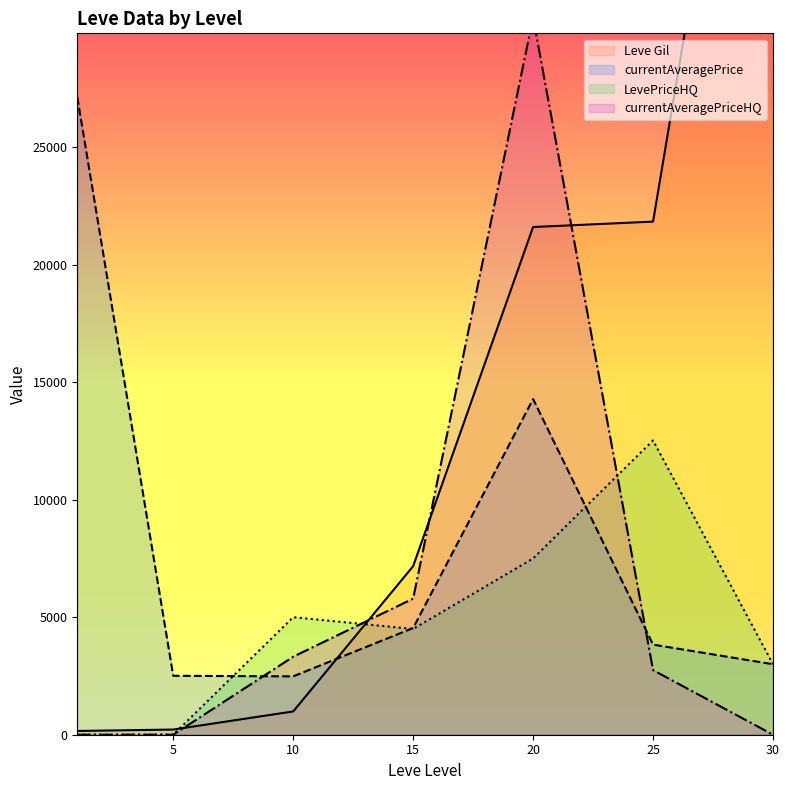

How many LevePriceHQ values are between 0 and 7500?

6